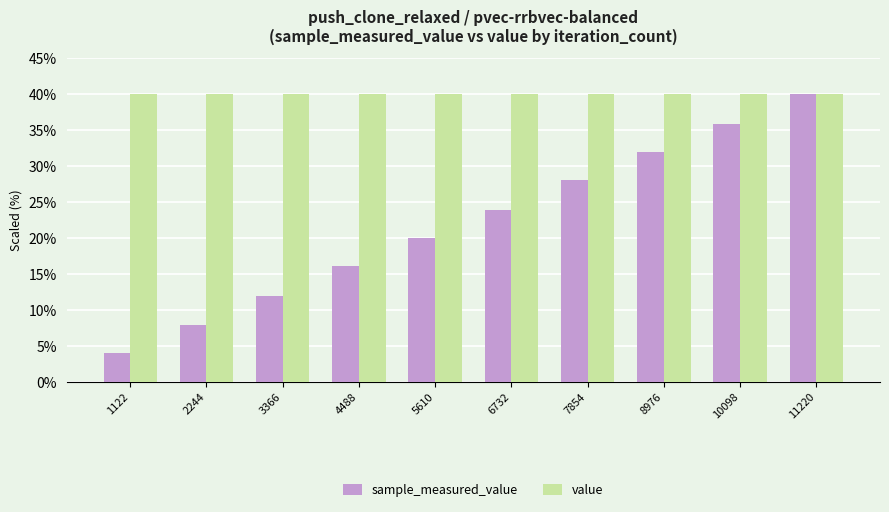

What is the value of the sample_measured_value bar at the 1st from the left?

4.0